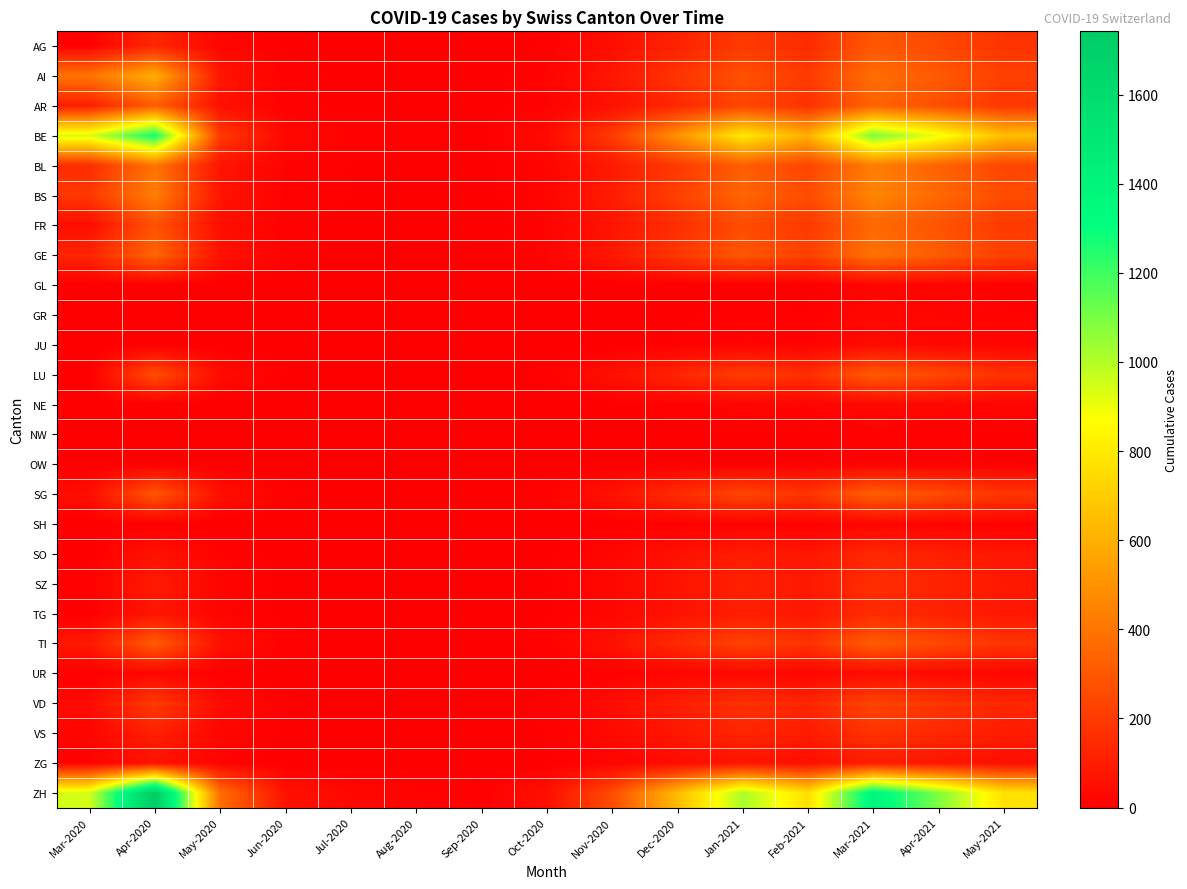

Reading left to right, extract all data points from this chart.

AG: Mar-2020=11	Apr-2020=134	May-2020=20	Jun-2020=5	Jul-2020=3	Aug-2020=2	Sep-2020=1	Oct-2020=8	Nov-2020=50	Dec-2020=120	Jan-2021=200	Feb-2021=150	Mar-2021=300	Apr-2021=250	May-2021=180
AI: Mar-2020=400	Apr-2020=600	May-2020=80	Jun-2020=10	Jul-2020=5	Aug-2020=4	Sep-2020=2	Oct-2020=15	Nov-2020=80	Dec-2020=180	Jan-2021=280	Feb-2021=200	Mar-2021=380	Apr-2021=310	May-2021=220
AR: Mar-2020=105	Apr-2020=323	May-2020=60	Jun-2020=8	Jul-2020=4	Aug-2020=3	Sep-2020=1	Oct-2020=12	Nov-2020=60	Dec-2020=140	Jan-2021=240	Feb-2021=170	Mar-2021=340	Apr-2021=270	May-2021=190
BE: Mar-2020=940	Apr-2020=1279	May-2020=200	Jun-2020=30	Jul-2020=15	Aug-2020=10	Sep-2020=5	Oct-2020=40	Nov-2020=200	Dec-2020=500	Jan-2021=800	Feb-2021=600	Mar-2021=1100	Apr-2021=900	May-2021=650
BL: Mar-2020=155	Apr-2020=397	May-2020=70	Jun-2020=12	Jul-2020=6	Aug-2020=4	Sep-2020=2	Oct-2020=18	Nov-2020=90	Dec-2020=200	Jan-2021=320	Feb-2021=240	Mar-2021=430	Apr-2021=340	May-2021=240
BS: Mar-2020=191	Apr-2020=434	May-2020=75	Jun-2020=13	Jul-2020=7	Aug-2020=5	Sep-2020=2	Oct-2020=20	Nov-2020=100	Dec-2020=220	Jan-2021=350	Feb-2021=260	Mar-2021=460	Apr-2021=360	May-2021=260
FR: Mar-2020=46	Apr-2020=283	May-2020=50	Jun-2020=8	Jul-2020=4	Aug-2020=3	Sep-2020=1	Oct-2020=14	Nov-2020=70	Dec-2020=160	Jan-2021=260	Feb-2021=195	Mar-2021=360	Apr-2021=285	May-2021=200
GE: Mar-2020=128	Apr-2020=350	May-2020=65	Jun-2020=11	Jul-2020=5	Aug-2020=4	Sep-2020=2	Oct-2020=16	Nov-2020=85	Dec-2020=190	Jan-2021=300	Feb-2021=225	Mar-2021=395	Apr-2021=315	May-2021=225
GL: Mar-2020=0	Apr-2020=0	May-2020=0	Jun-2020=0	Jul-2020=0	Aug-2020=0	Sep-2020=0	Oct-2020=0	Nov-2020=0	Dec-2020=0	Jan-2021=0	Feb-2021=0	Mar-2021=20	Apr-2021=15	May-2021=10
GR: Mar-2020=0	Apr-2020=0	May-2020=0	Jun-2020=0	Jul-2020=0	Aug-2020=0	Sep-2020=0	Oct-2020=0	Nov-2020=0	Dec-2020=5	Jan-2021=10	Feb-2021=8	Mar-2021=30	Apr-2021=22	May-2021=15
JU: Mar-2020=0	Apr-2020=0	May-2020=0	Jun-2020=0	Jul-2020=0	Aug-2020=0	Sep-2020=0	Oct-2020=0	Nov-2020=0	Dec-2020=8	Jan-2021=15	Feb-2021=12	Mar-2021=40	Apr-2021=30	May-2021=20
LU: Mar-2020=0	Apr-2020=262	May-2020=45	Jun-2020=7	Jul-2020=3	Aug-2020=2	Sep-2020=1	Oct-2020=10	Nov-2020=55	Dec-2020=130	Jan-2021=210	Feb-2021=160	Mar-2021=310	Apr-2021=245	May-2021=170
NE: Mar-2020=0	Apr-2020=0	May-2020=0	Jun-2020=0	Jul-2020=0	Aug-2020=0	Sep-2020=0	Oct-2020=1	Nov-2020=5	Dec-2020=12	Jan-2021=20	Feb-2021=15	Mar-2021=35	Apr-2021=27	May-2021=18
NW: Mar-2020=0	Apr-2020=0	May-2020=0	Jun-2020=0	Jul-2020=0	Aug-2020=0	Sep-2020=0	Oct-2020=0	Nov-2020=0	Dec-2020=2	Jan-2021=5	Feb-2021=4	Mar-2021=10	Apr-2021=8	May-2021=5
OW: Mar-2020=0	Apr-2020=0	May-2020=0	Jun-2020=0	Jul-2020=0	Aug-2020=0	Sep-2020=0	Oct-2020=0	Nov-2020=0	Dec-2020=3	Jan-2021=6	Feb-2021=5	Mar-2021=12	Apr-2021=9	May-2021=6
SG: Mar-2020=50	Apr-2020=298	May-2020=55	Jun-2020=9	Jul-2020=4	Aug-2020=3	Sep-2020=1	Oct-2020=13	Nov-2020=65	Dec-2020=150	Jan-2021=240	Feb-2021=180	Mar-2021=330	Apr-2021=260	May-2021=185
SH: Mar-2020=0	Apr-2020=0	May-2020=0	Jun-2020=0	Jul-2020=0	Aug-2020=0	Sep-2020=0	Oct-2020=0	Nov-2020=2	Dec-2020=6	Jan-2021=12	Feb-2021=9	Mar-2021=20	Apr-2021=15	May-2021=10
SO: Mar-2020=0	Apr-2020=65	May-2020=15	Jun-2020=3	Jul-2020=1	Aug-2020=1	Sep-2020=0	Oct-2020=5	Nov-2020=25	Dec-2020=60	Jan-2021=100	Feb-2021=75	Mar-2021=140	Apr-2021=110	May-2021=78
SZ: Mar-2020=10	Apr-2020=92	May-2020=20	Jun-2020=4	Jul-2020=2	Aug-2020=1	Sep-2020=0	Oct-2020=6	Nov-2020=30	Dec-2020=70	Jan-2021=115	Feb-2021=86	Mar-2021=158	Apr-2021=124	May-2021=88
TG: Mar-2020=0	Apr-2020=75	May-2020=17	Jun-2020=3	Jul-2020=1	Aug-2020=1	Sep-2020=0	Oct-2020=5	Nov-2020=27	Dec-2020=64	Jan-2021=105	Feb-2021=79	Mar-2021=148	Apr-2021=116	May-2021=82
TI: Mar-2020=85	Apr-2020=314	May-2020=58	Jun-2020=10	Jul-2020=5	Aug-2020=3	Sep-2020=1	Oct-2020=12	Nov-2020=62	Dec-2020=145	Jan-2021=230	Feb-2021=172	Mar-2021=318	Apr-2021=251	May-2021=178
UR: Mar-2020=3	Apr-2020=26	May-2020=6	Jun-2020=1	Jul-2020=0	Aug-2020=0	Sep-2020=0	Oct-2020=2	Nov-2020=8	Dec-2020=20	Jan-2021=32	Feb-2021=24	Mar-2021=44	Apr-2021=35	May-2021=25
VD: Mar-2020=41	Apr-2020=201	May-2020=40	Jun-2020=7	Jul-2020=3	Aug-2020=2	Sep-2020=1	Oct-2020=9	Nov-2020=45	Dec-2020=105	Jan-2021=170	Feb-2021=128	Mar-2021=235	Apr-2021=186	May-2021=132
VS: Mar-2020=21	Apr-2020=112	May-2020=24	Jun-2020=4	Jul-2020=2	Aug-2020=1	Sep-2020=0	Oct-2020=7	Nov-2020=34	Dec-2020=79	Jan-2021=128	Feb-2021=96	Mar-2021=176	Apr-2021=139	May-2021=98
ZG: Mar-2020=12	Apr-2020=65	May-2020=14	Jun-2020=2	Jul-2020=1	Aug-2020=1	Sep-2020=0	Oct-2020=4	Nov-2020=19	Dec-2020=44	Jan-2021=72	Feb-2021=54	Mar-2021=99	Apr-2021=78	May-2021=55
ZH: Mar-2020=948	Apr-2020=1742	May-2020=380	Jun-2020=65	Jul-2020=30	Aug-2020=18	Sep-2020=8	Oct-2020=55	Nov-2020=260	Dec-2020=640	Jan-2021=1020	Feb-2021=765	Mar-2021=1380	Apr-2021=1090	May-2021=775